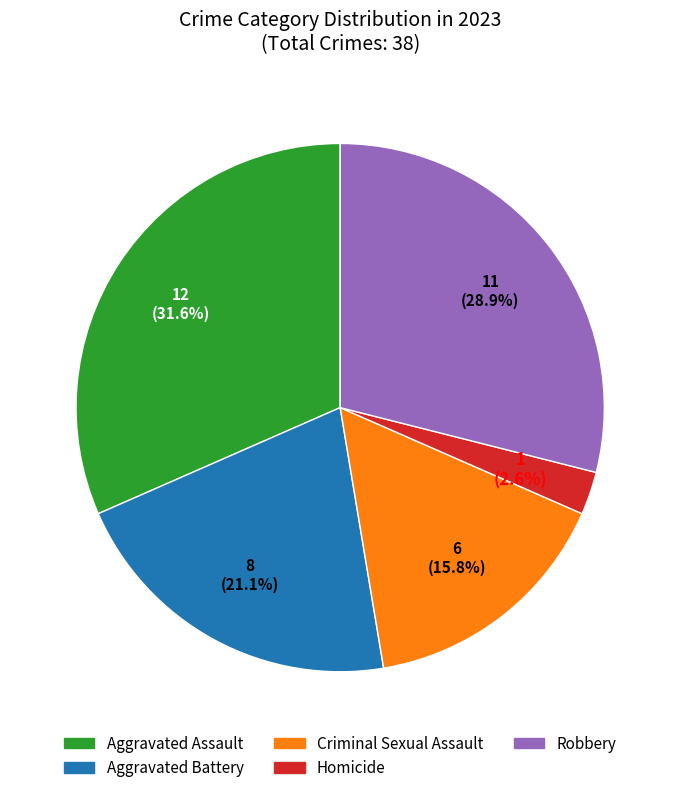

Does any single category account for the majority?

No